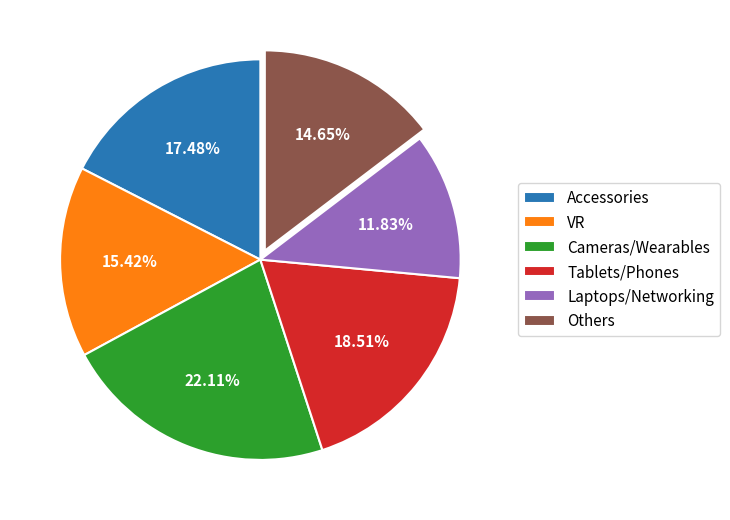

Which slice is the largest?

Cameras/Wearables